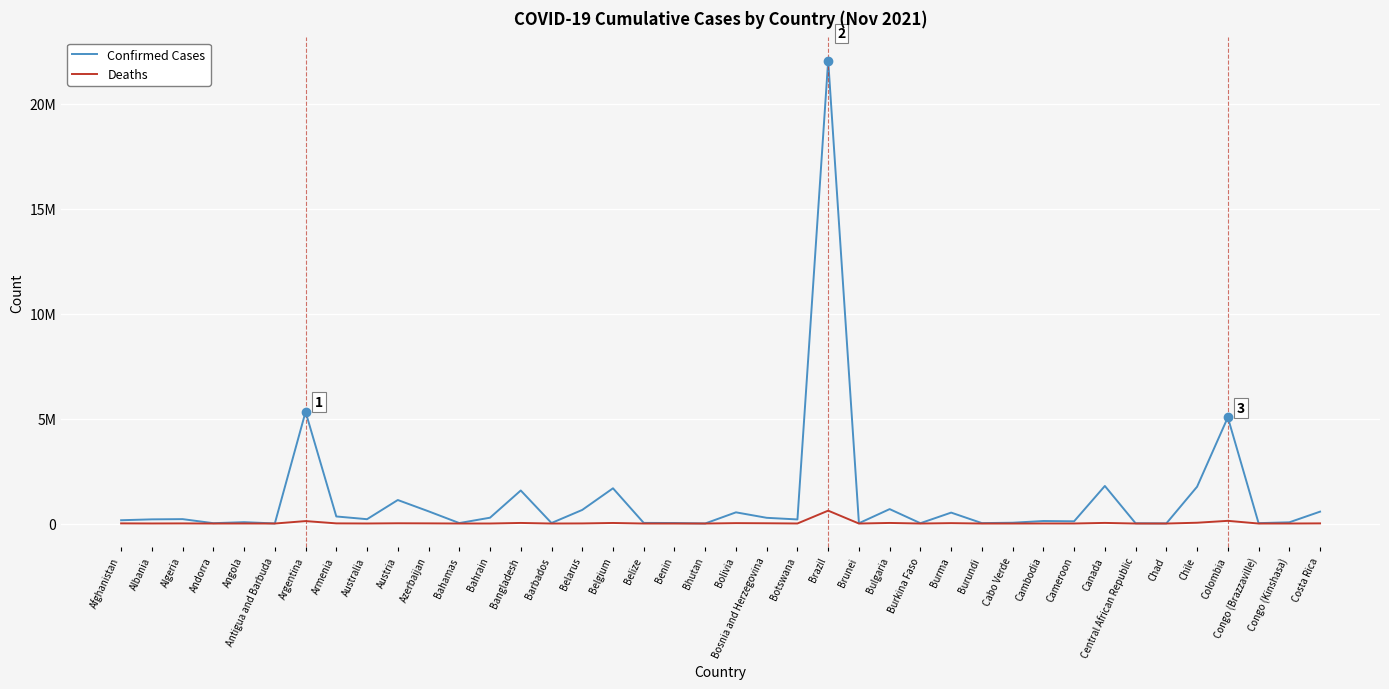

Is this an area chart (filled region under the line)?

No